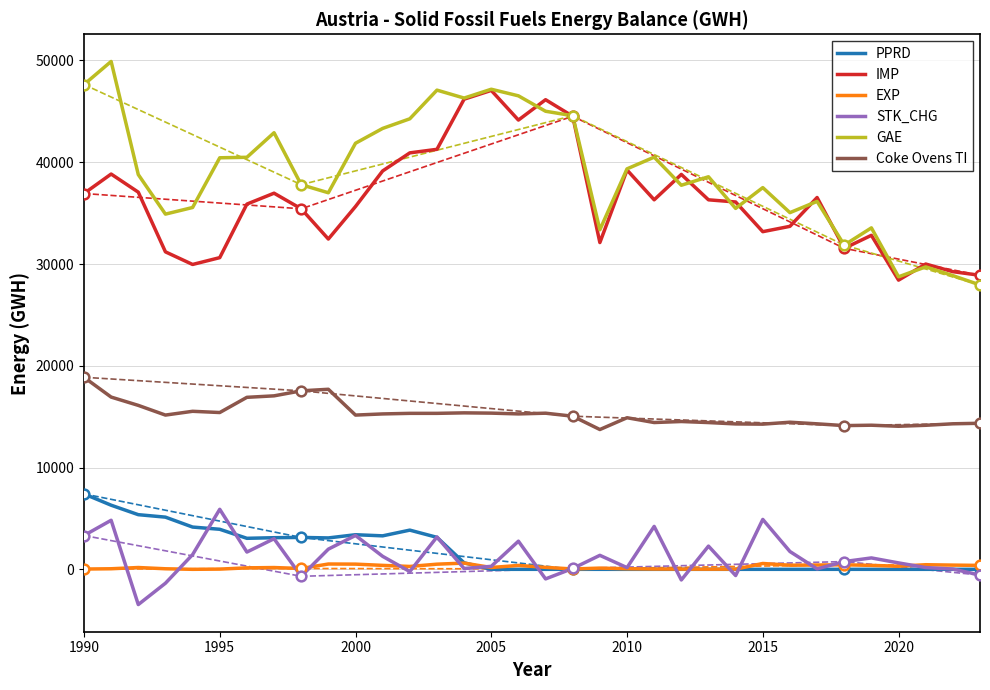

Is the value of Coke Ovens TI at 1995 greater than the value of GAE at 1990?

No